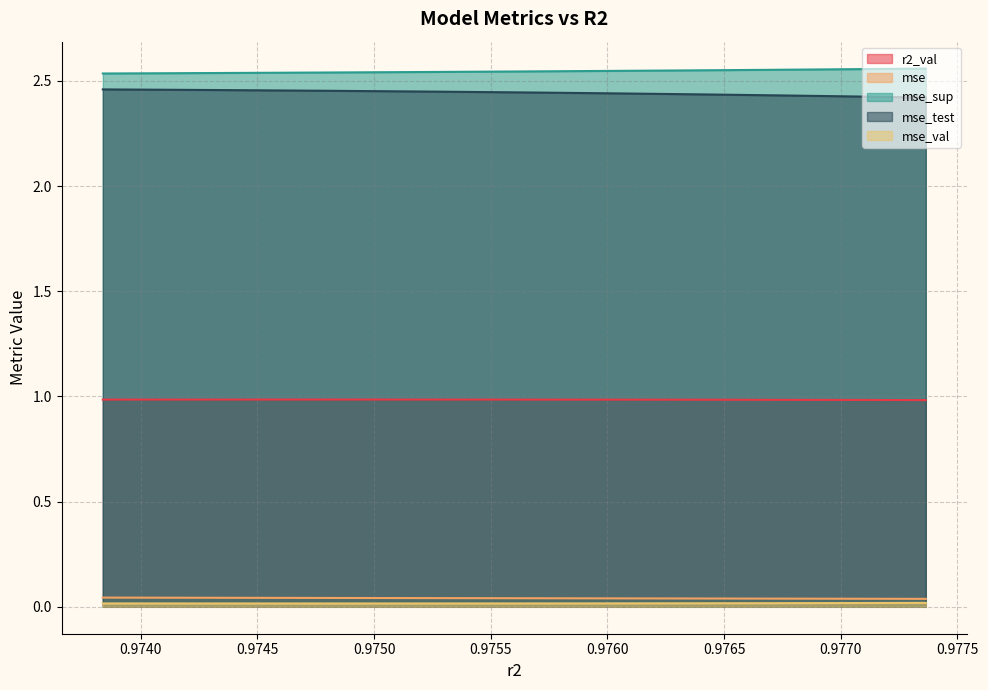

True or false: mse_sup has more than 1 interior local peaks.

False